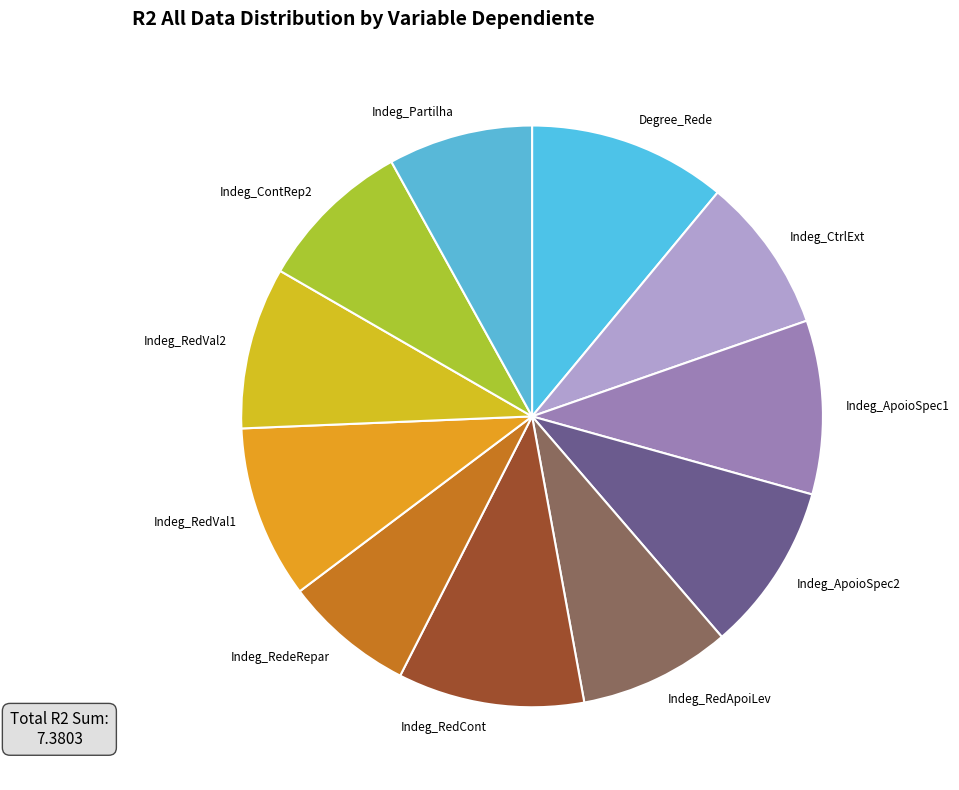

Does Indeg_RedeRepar account for over 50% of the chart?

No